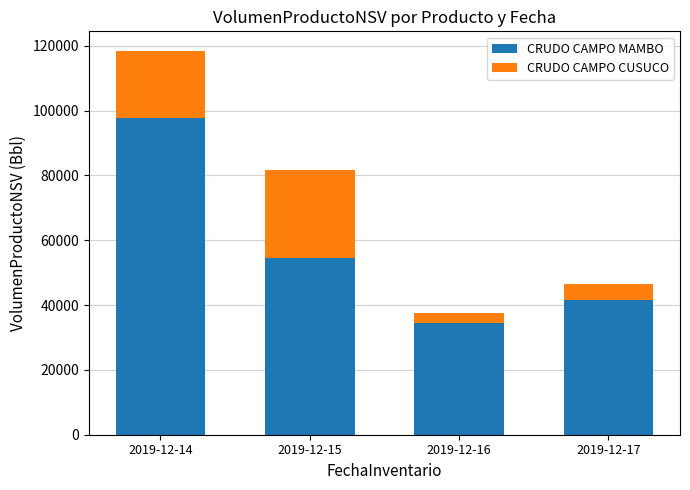

At which label is CRUDO CAMPO MAMBO closest to 66133?

2019-12-15